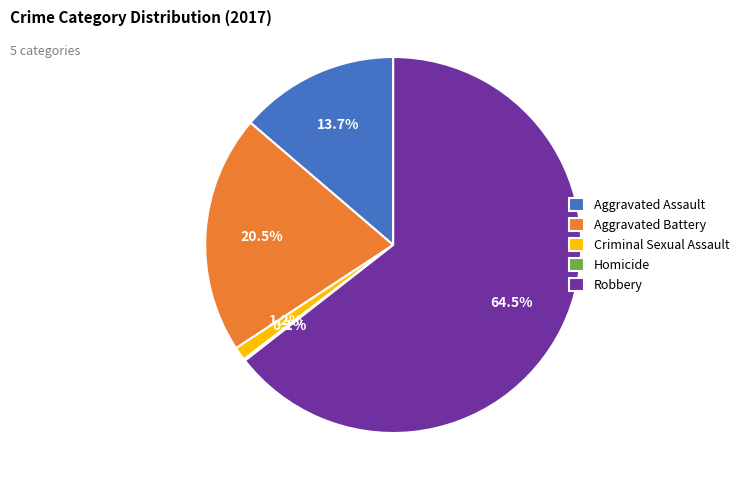

Which has a higher value, Robbery or Criminal Sexual Assault?

Robbery